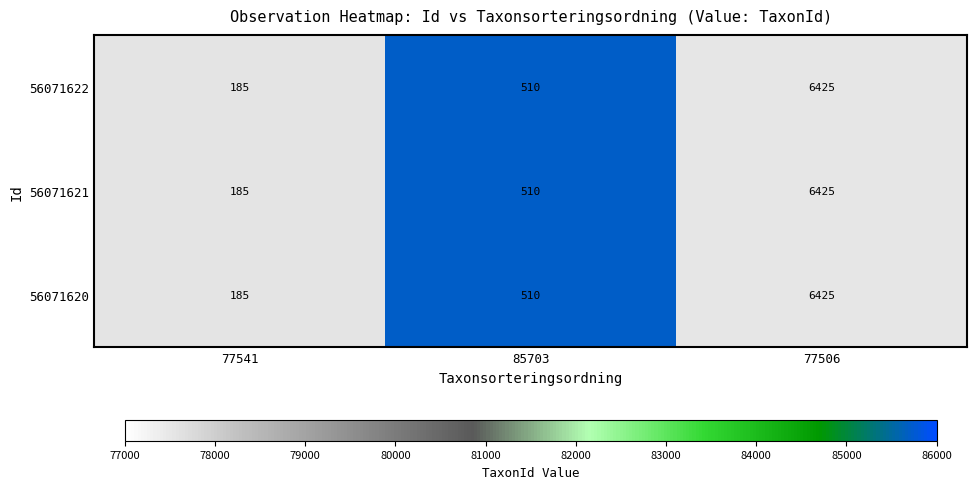

List the labels in order of 56071622 value, largest first.

77506, 85703, 77541